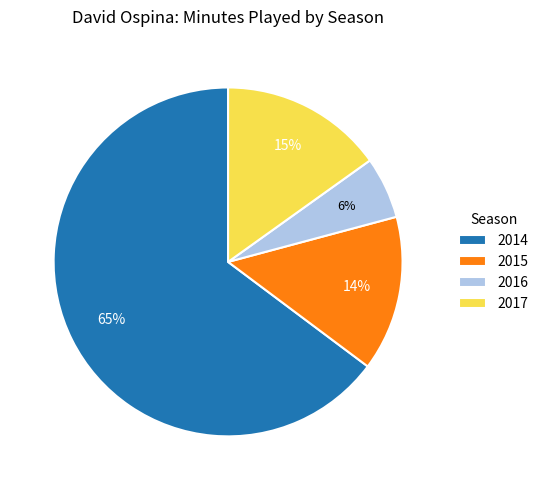

True or false: 2016 accounts for 12% of the total.

False